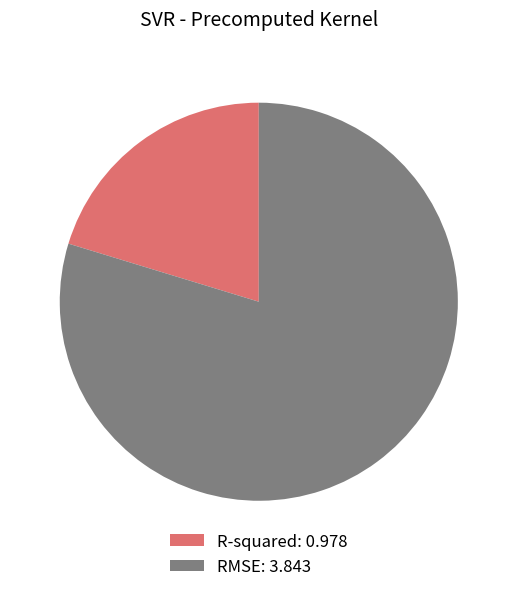

Is the sum of R-squared: 0.978 and RMSE: 3.843 greater than half?

Yes